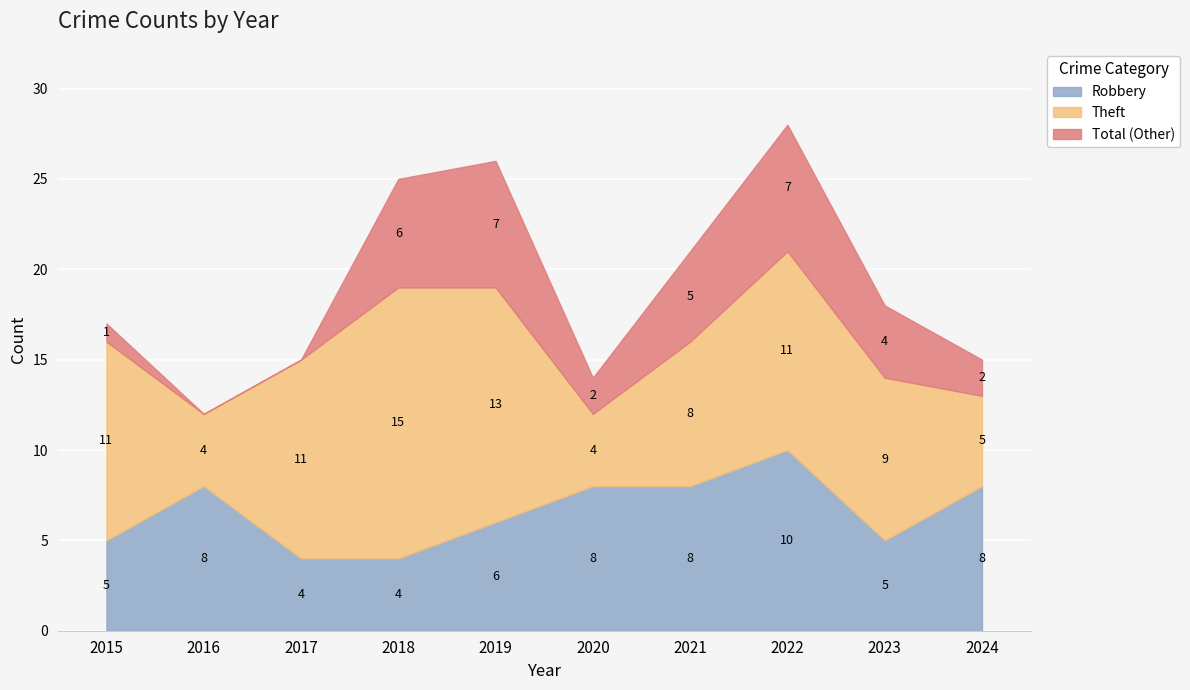

At which label does Robbery reach its peak?

2022